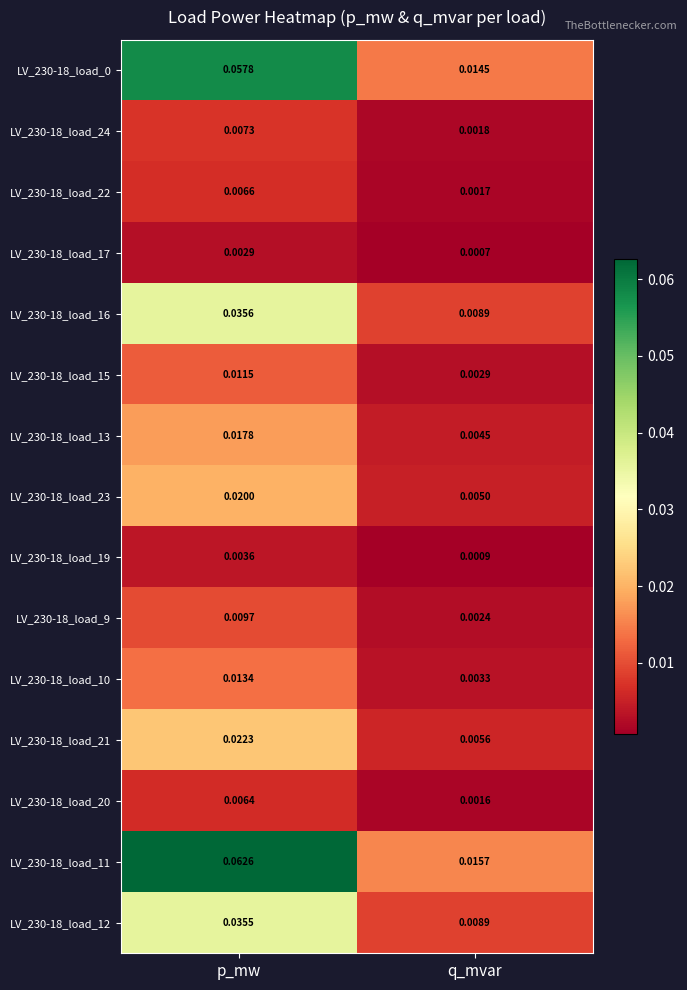

At which category is the sum across all series the highest?

p_mw